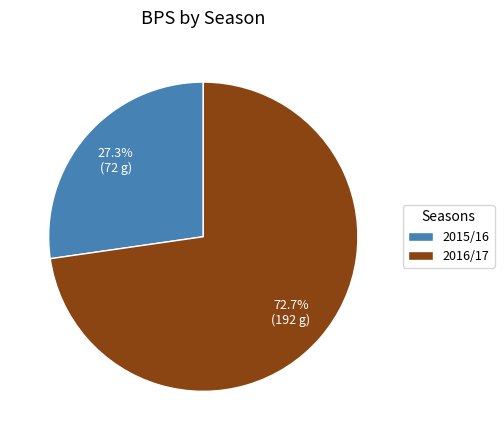

Which has a higher value, 2015/16 or 2016/17?

2016/17